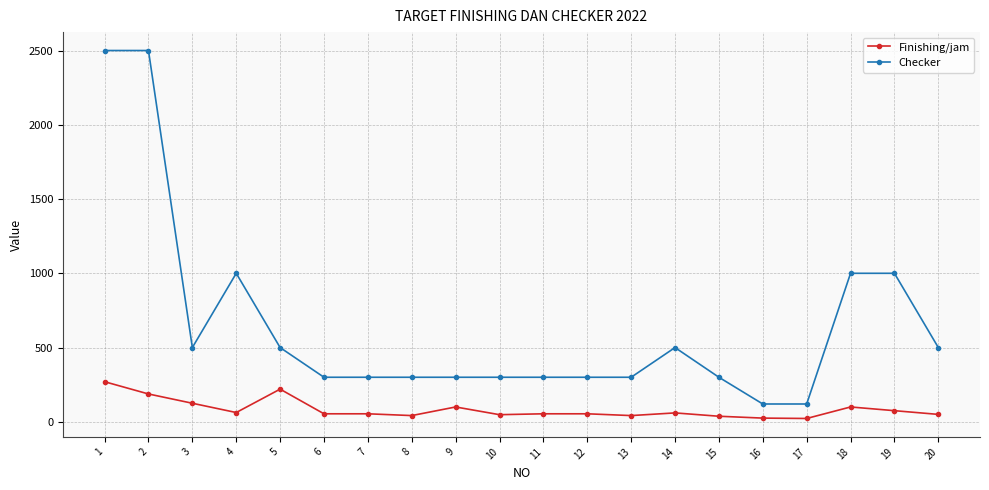

Rank the series at 9 from lowest to highest value.

Finishing/jam, Checker